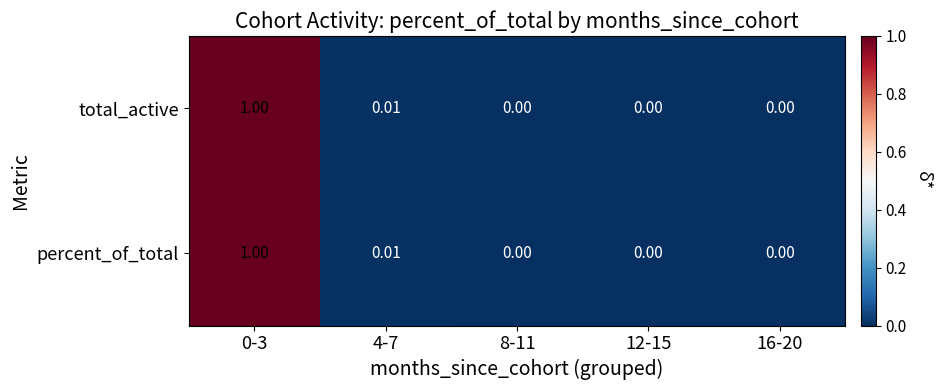

Is the value of percent_of_total at 4-7 greater than the value of total_active at 8-11?

Yes